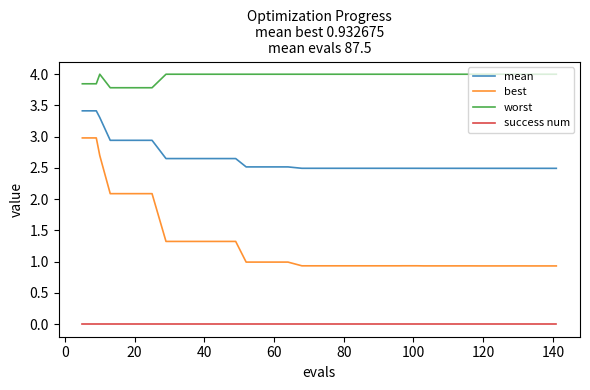

True or false: mean and success num cross at least once.

False